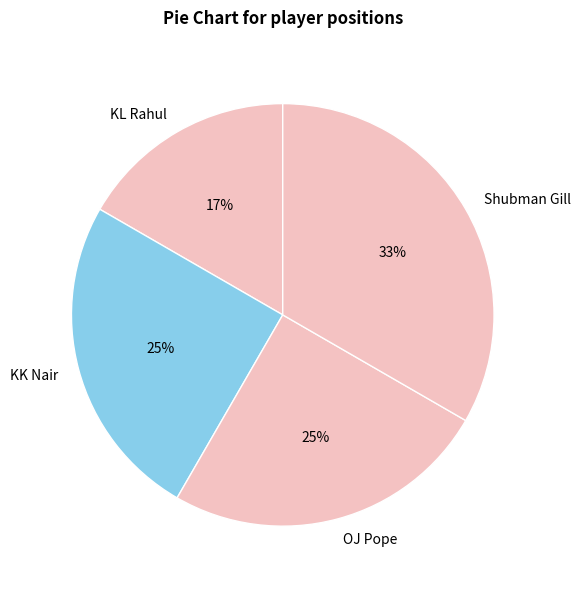

To the nearest percent, what is the average slice percentage?

25%